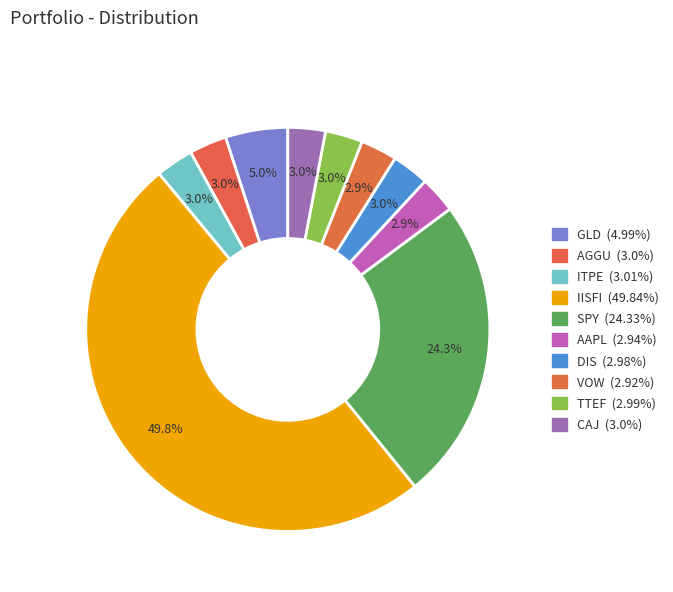

To the nearest percent, what percentage of the pie is VOW?

3%